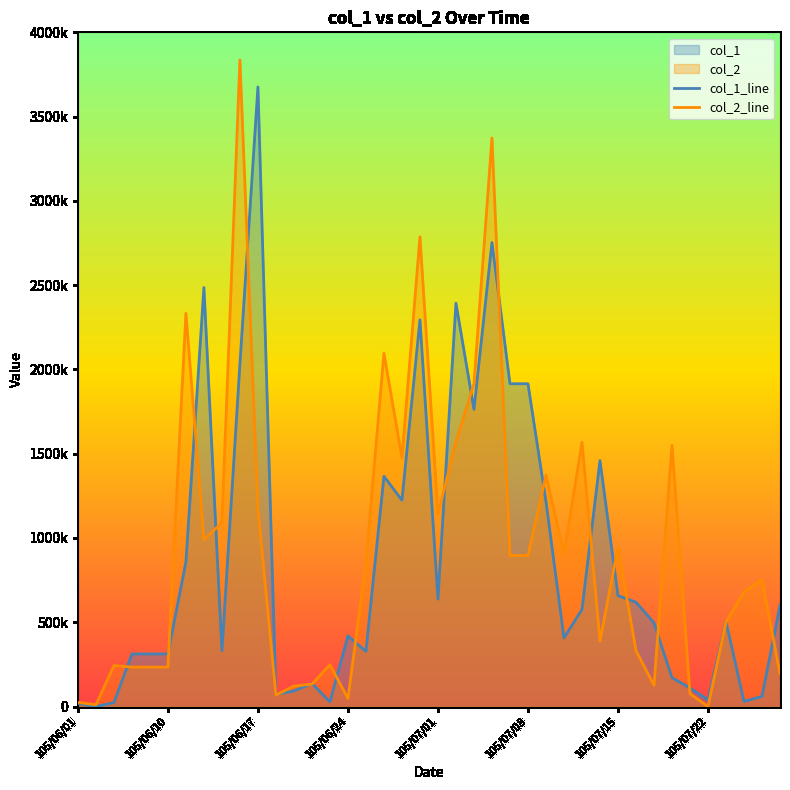

In col_2_line, how many points are lower than both neighbors (excluding endpoints)?

10